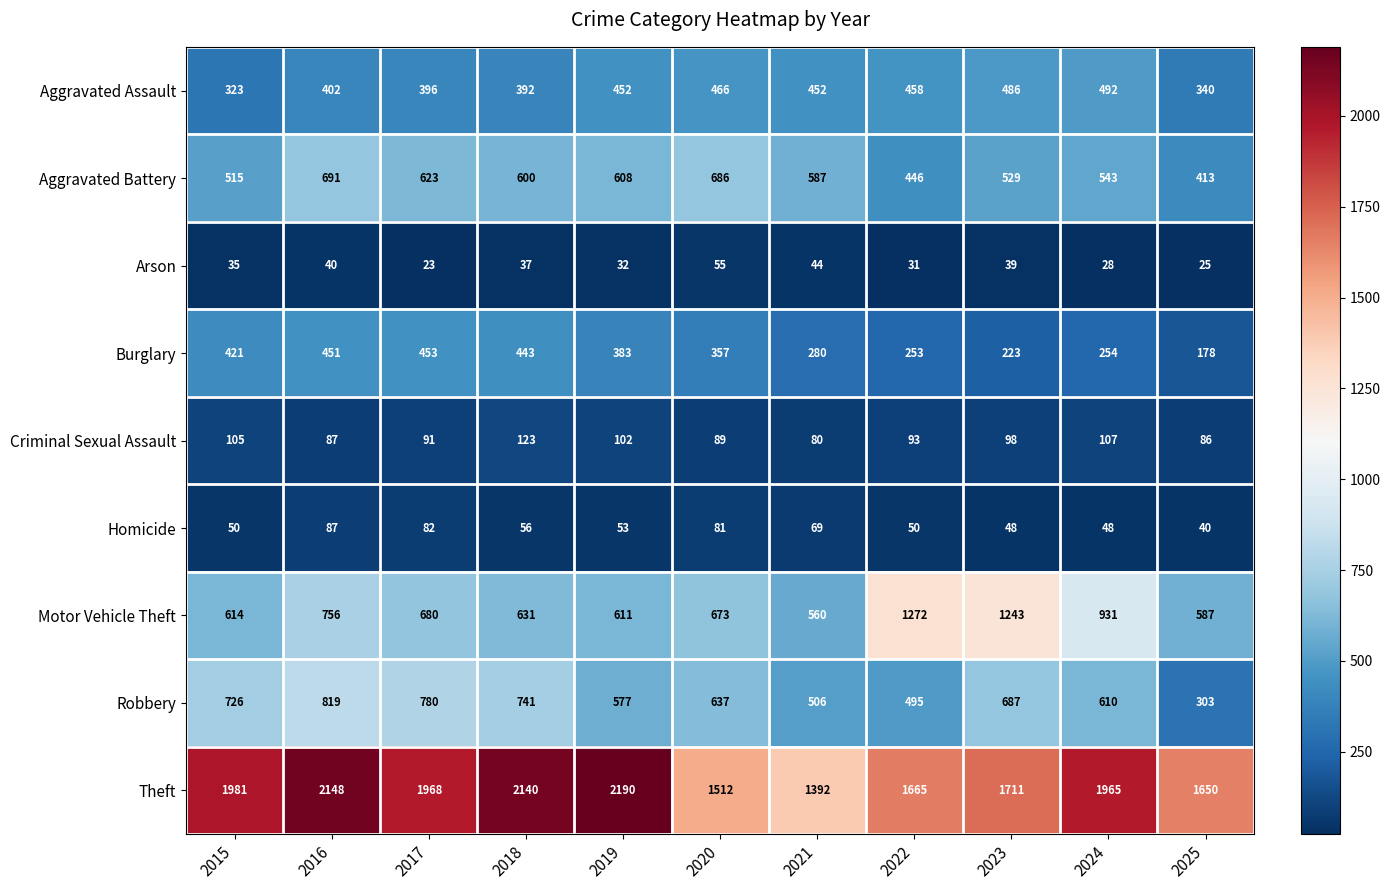

What is the difference between the Motor Vehicle Theft values at 2016 and 2020?

83